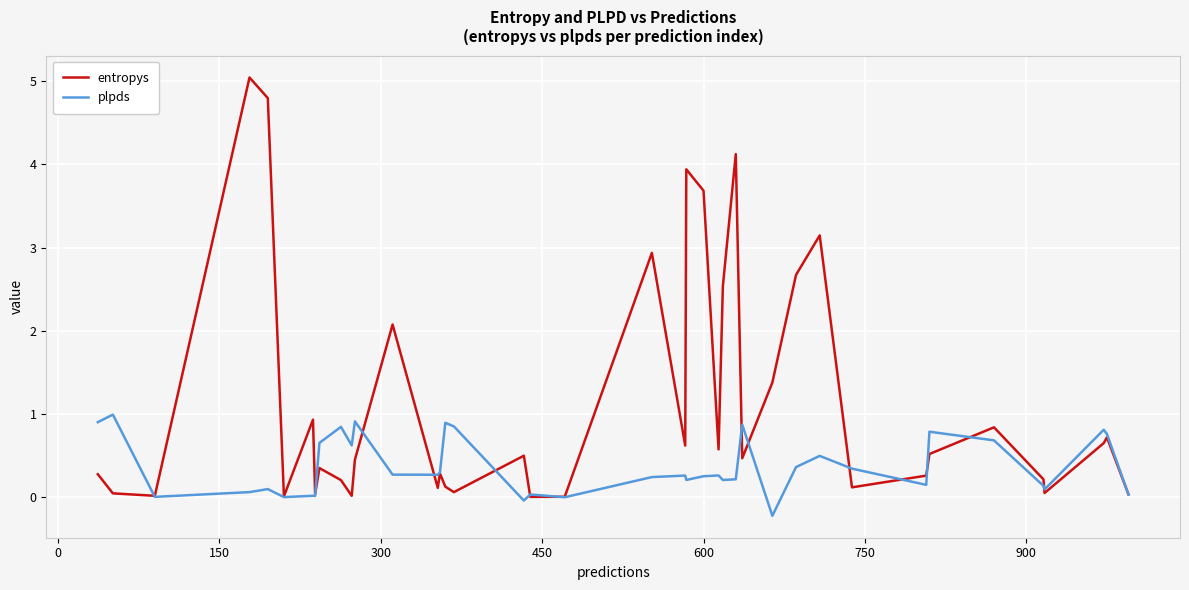

What is the highest value of the plpds series?

1.0